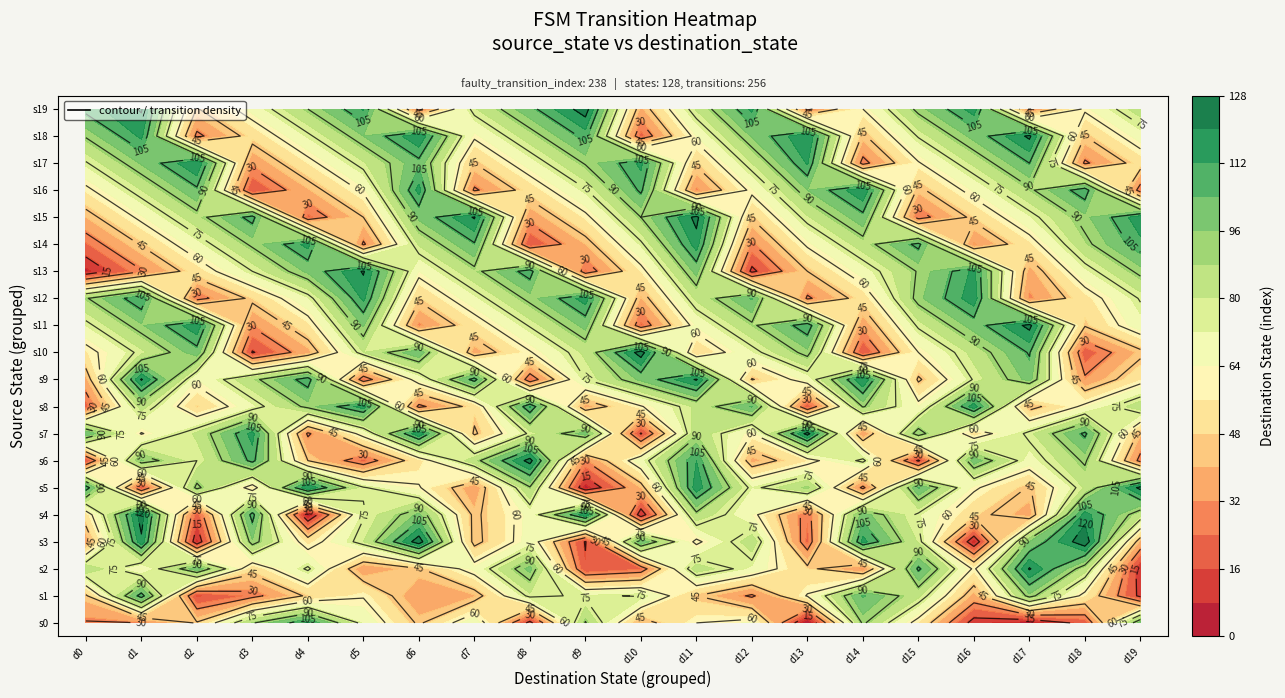

Is the value of 1 at 2 greater than the value of 4 at 4?

Yes